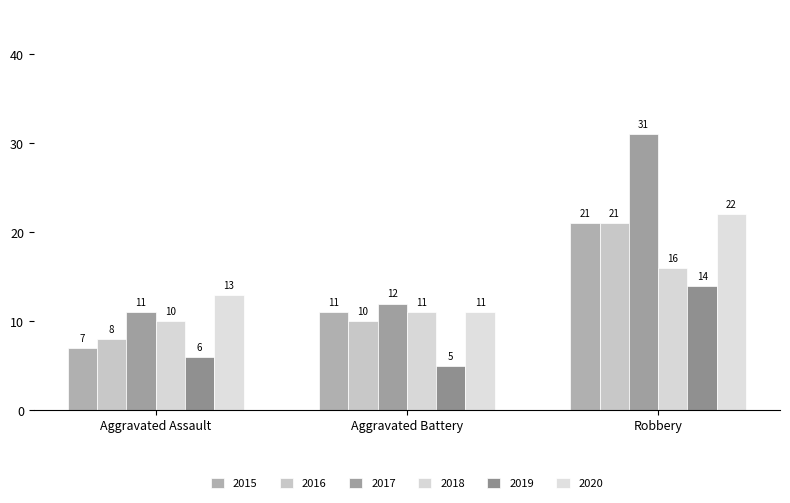

At Aggravated Battery, list the series in order from largest to smallest.

2017, 2015, 2018, 2020, 2016, 2019